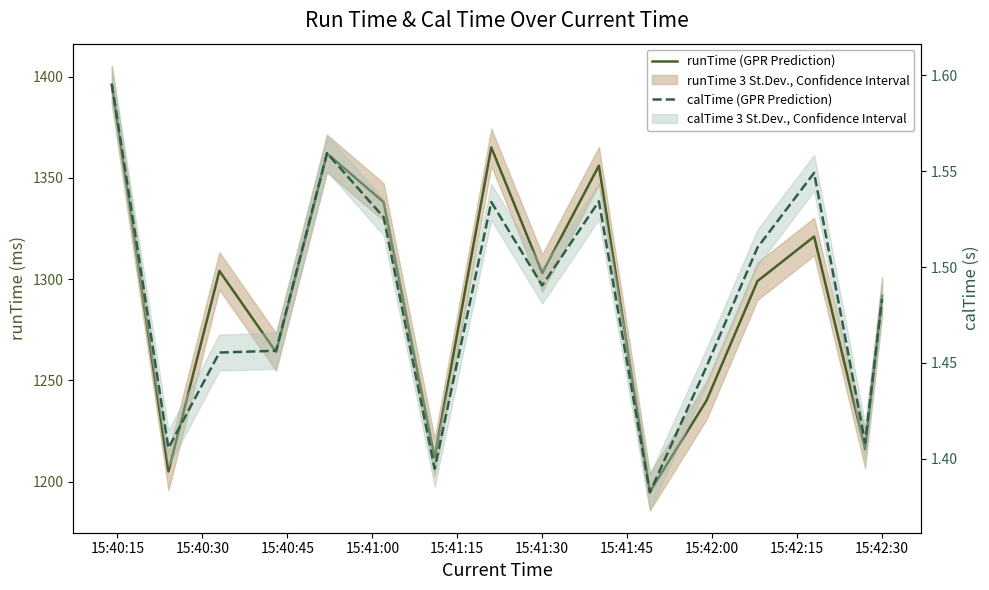

Which series has the widest spread of values?

runTime (GPR Prediction)